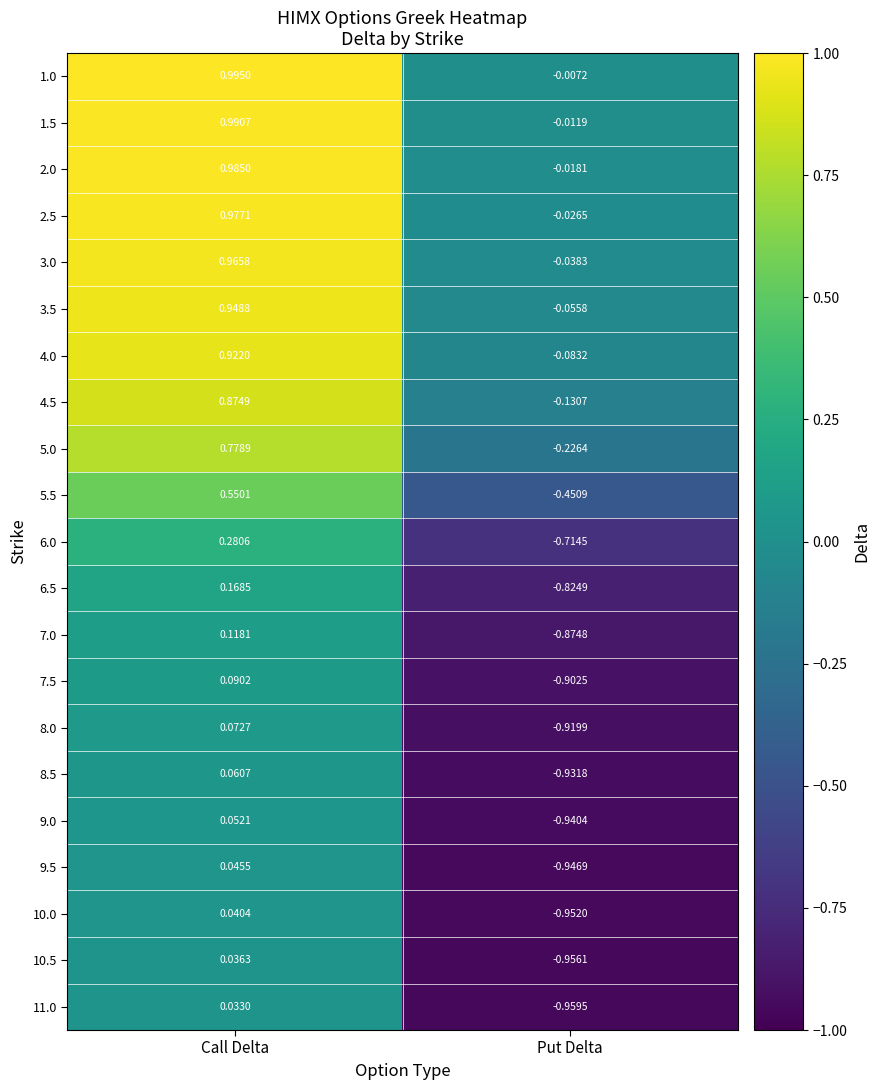

How many data points in 10.0 are less than 0?

1